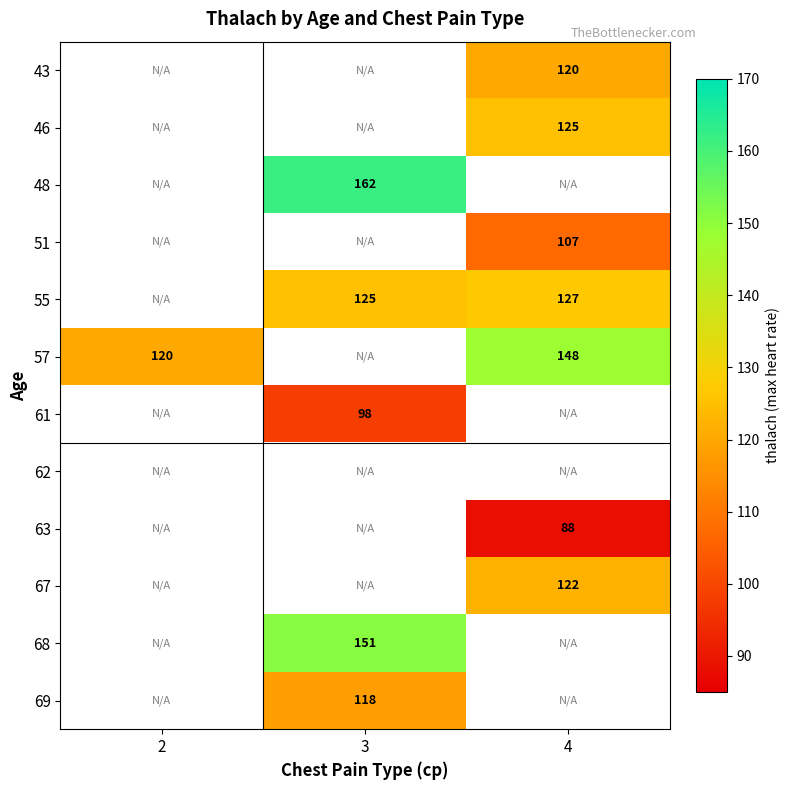

The value of 57 at 2 is 26. True or false?

False